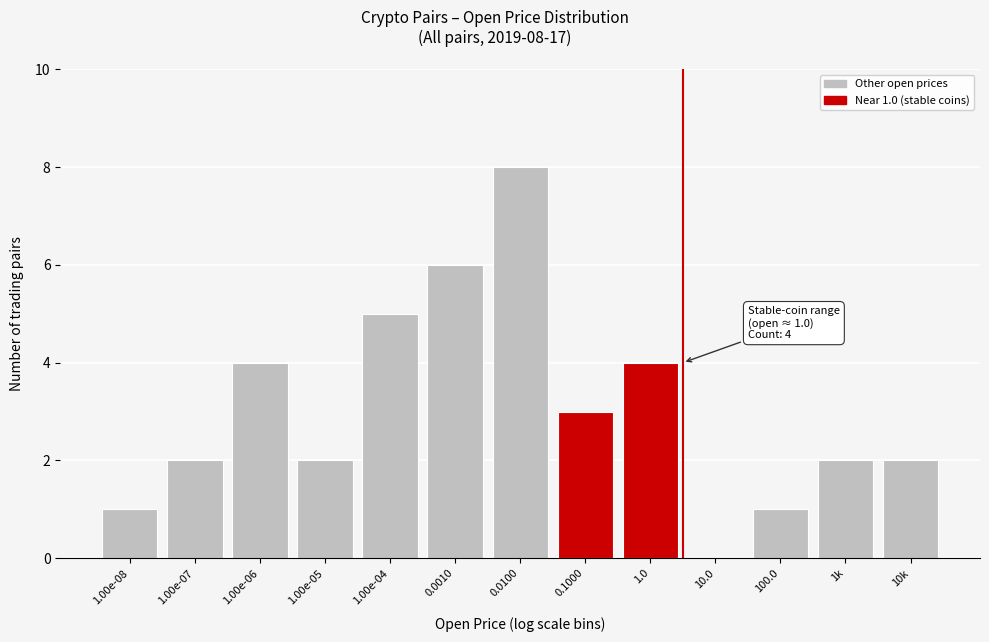

Reading left to right, list all the values displayed in this chart.

1.00e-08=1	1.00e-07=2	1.00e-06=4	1.00e-05=2	1.00e-04=5	0.0010=6	0.0100=8	0.1000=3	1.0=4	10.0=0	100.0=1	1k=2	10k=2